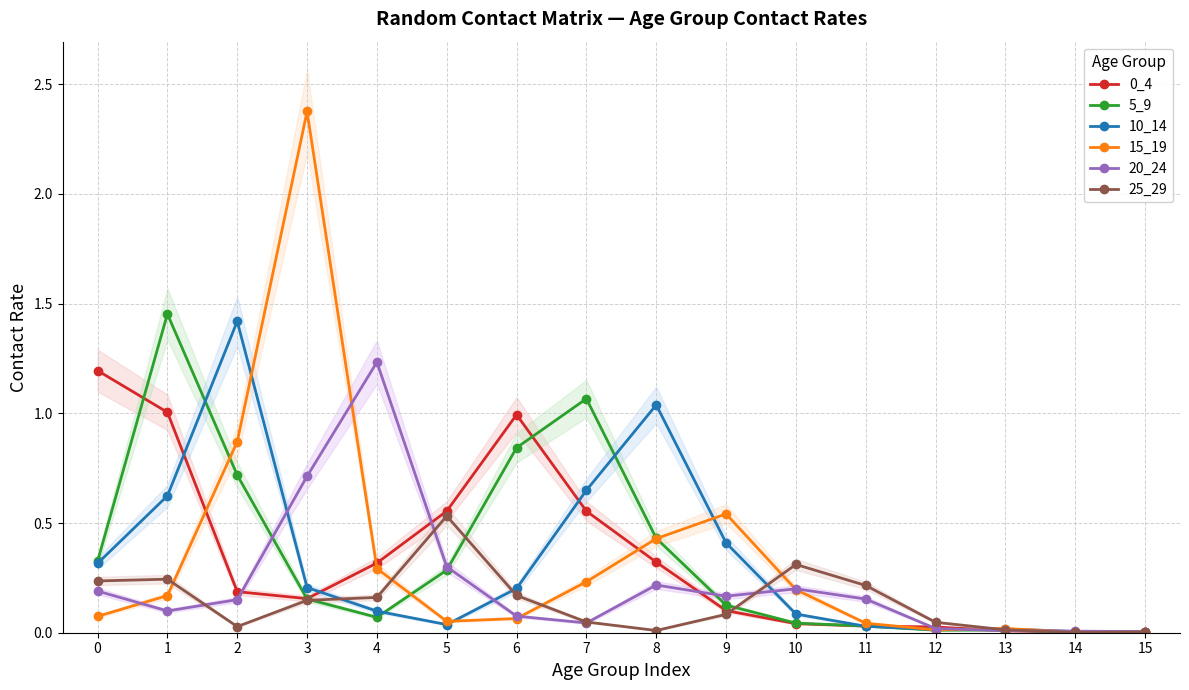

What are all the series names shown in the legend?

0_4, 5_9, 10_14, 15_19, 20_24, 25_29